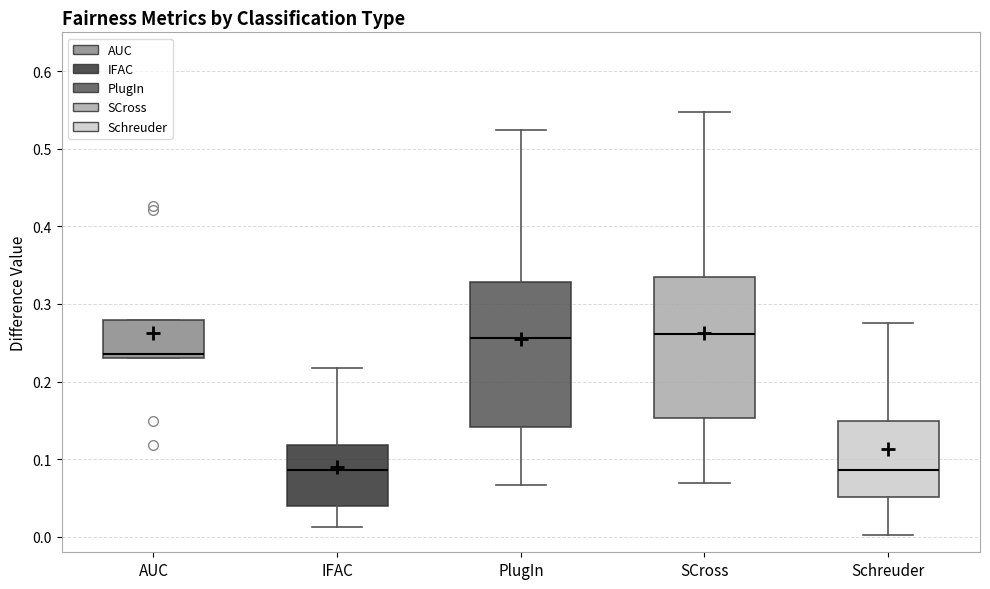

Reading left to right, transcribe this box plot: for each box, give where its median line is, the range the box spans, and where its two whiskers end, as read against the y-axis. The values are not printed on the chart, so give them approximately, as read against the axis.

AUC: median 0.24, box 0.23 to 0.28, whiskers 0.23 to 0.28
IFAC: median 0.09, box 0.04 to 0.12, whiskers 0.01 to 0.22
PlugIn: median 0.26, box 0.14 to 0.33, whiskers 0.07 to 0.52
SCross: median 0.26, box 0.15 to 0.33, whiskers 0.07 to 0.55
Schreuder: median 0.09, box 0.05 to 0.15, whiskers 0.00 to 0.27